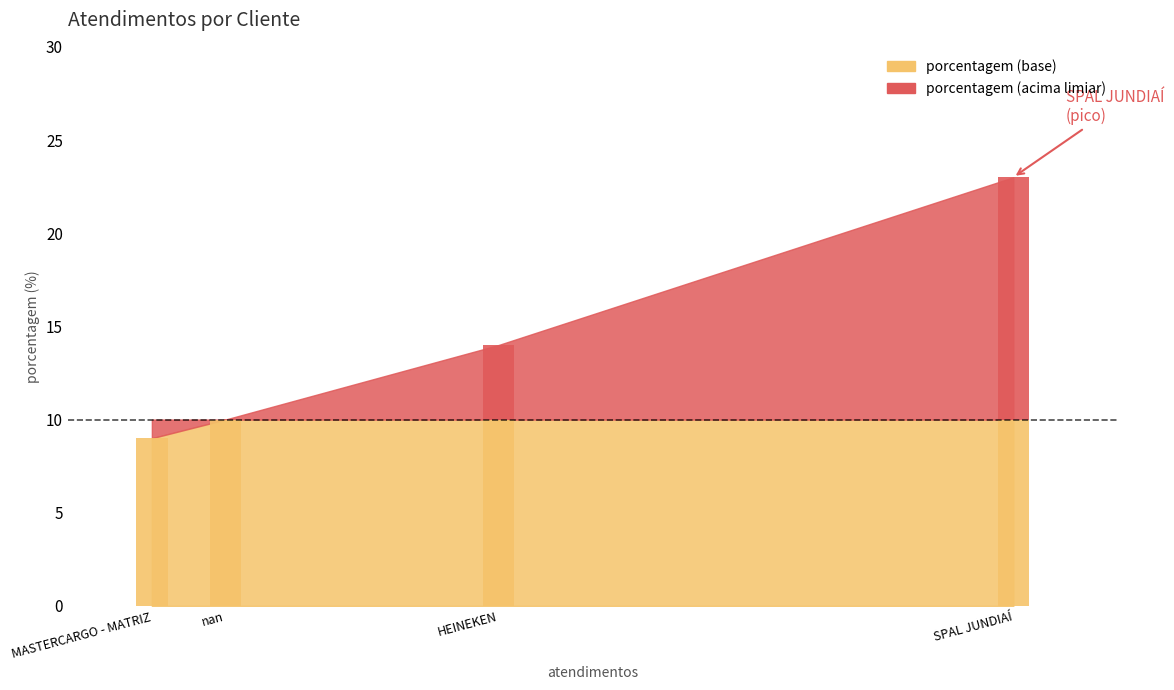

What is the minimum value shown in the chart?

9